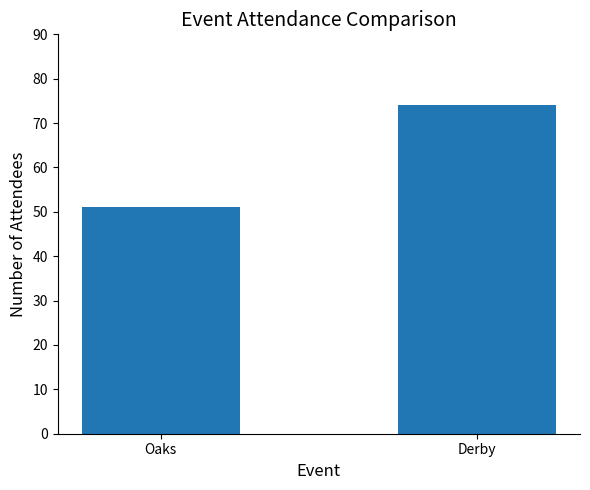

What value does the data have at Oaks?

51